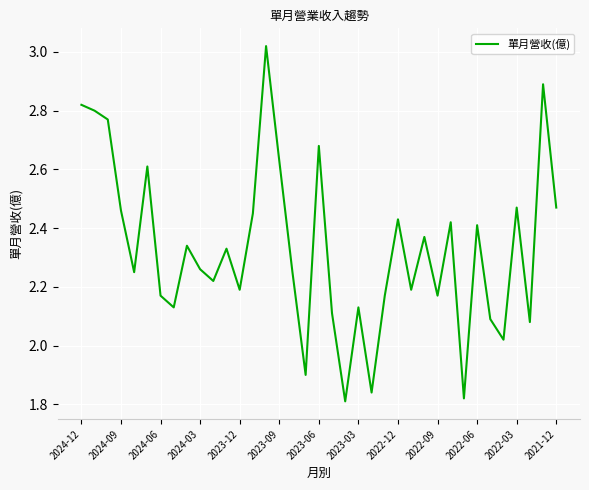

How many points are lower than both their immediate neighbors (excluding endpoints)?

12